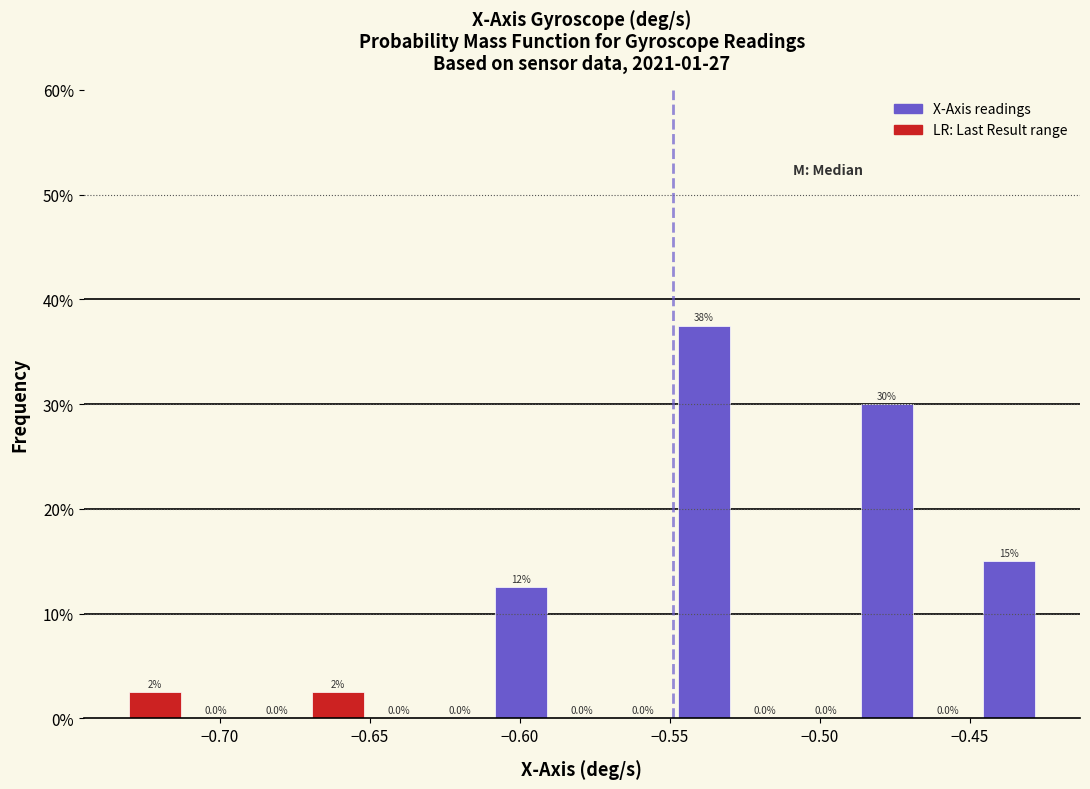

Which range on the x-axis has the tallest bar?

-0.550 to -0.530